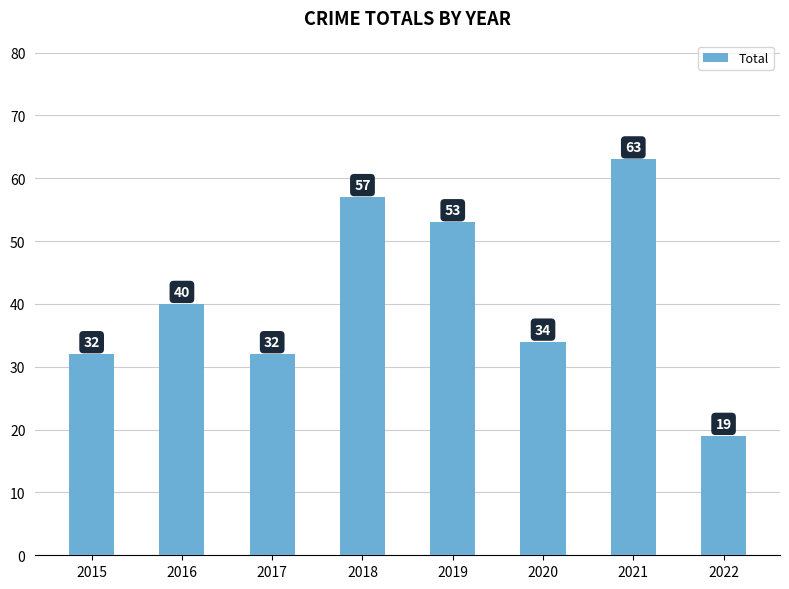

Are the bars grouped side by side (vs. stacked)?

No